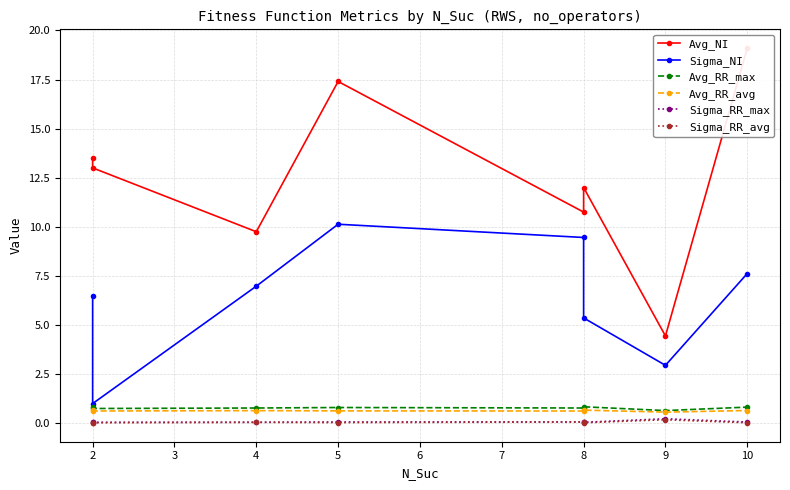

How many lines are shown in the chart?

6